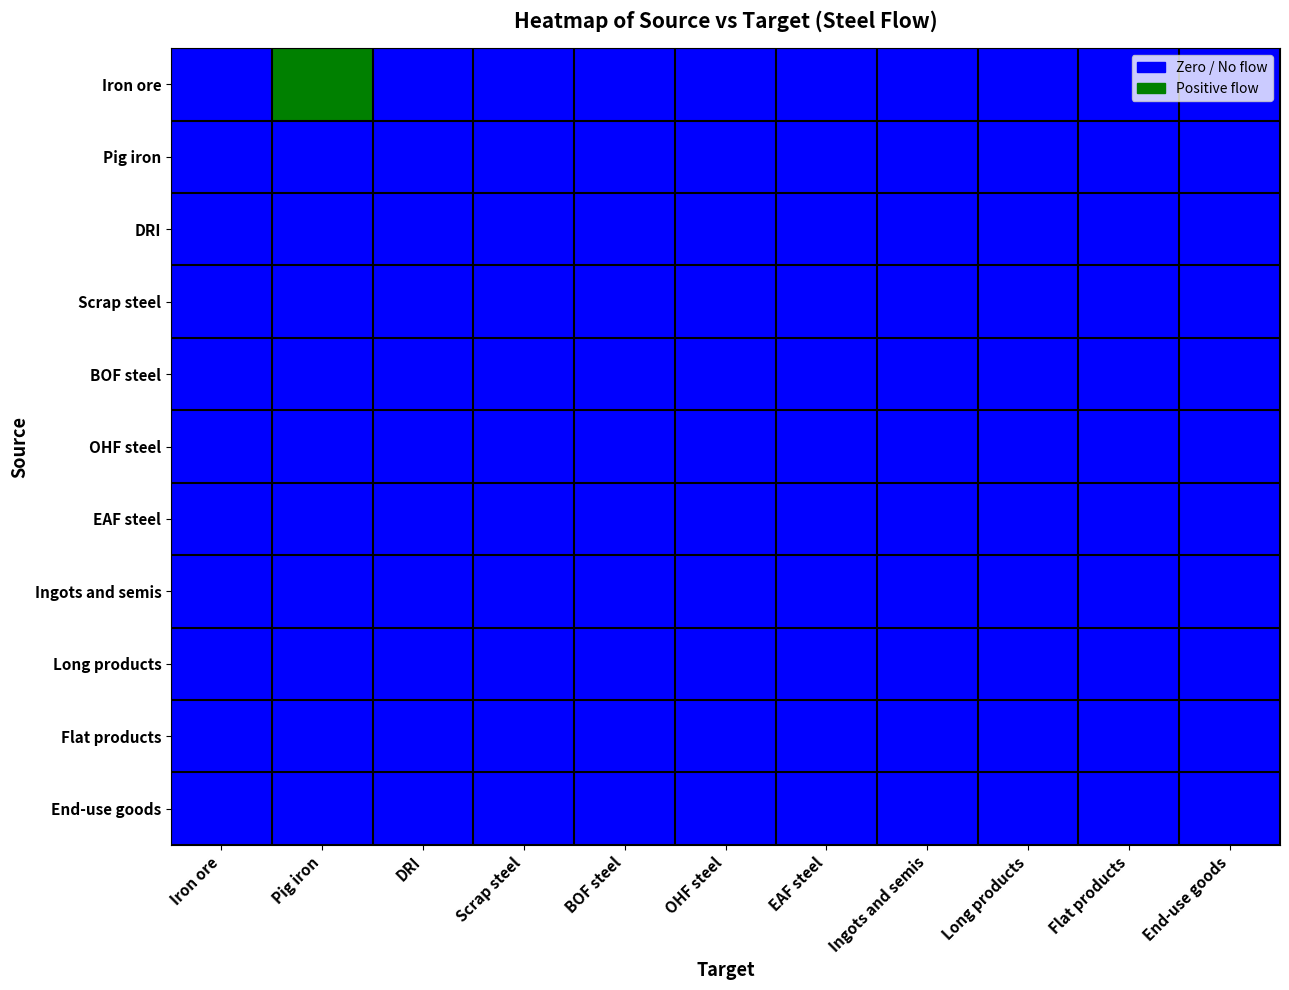

At Flat products, list the series in order from smallest to largest.

Iron ore, Pig iron, DRI, Scrap steel, BOF steel, OHF steel, EAF steel, Ingots and semis, Long products, Flat products, End-use goods